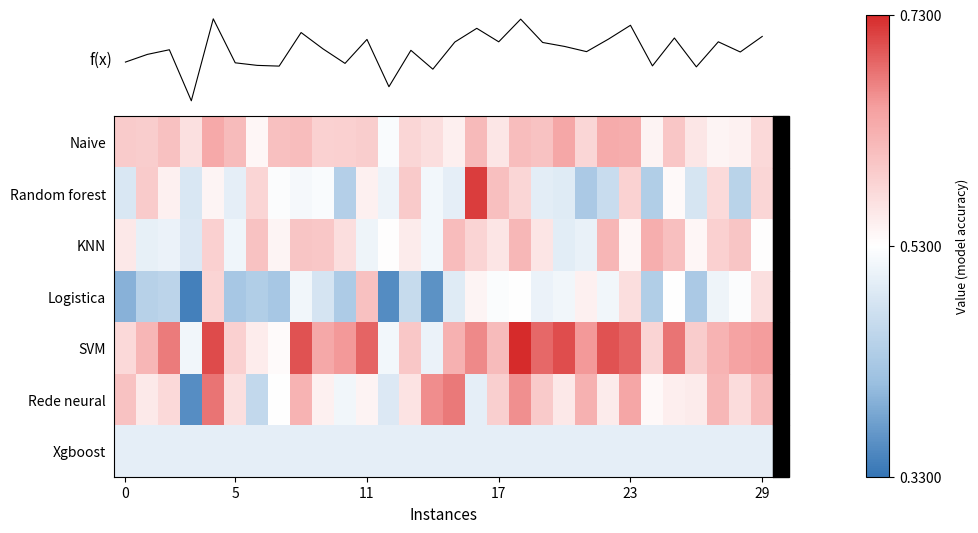

How many Rede neural values are between 0 and 1?

30